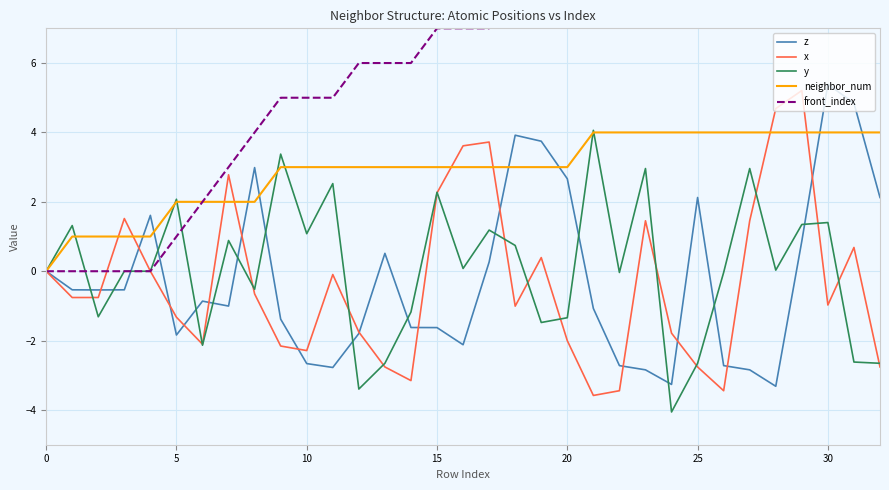

Rank the series by their maximum value, from lowest to highest.

neighbor_num, y, x, z, front_index